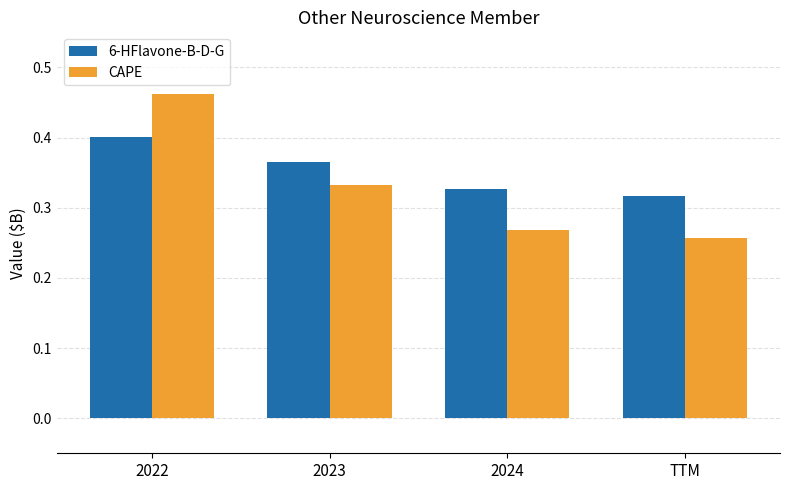

Are the bars horizontal?

No